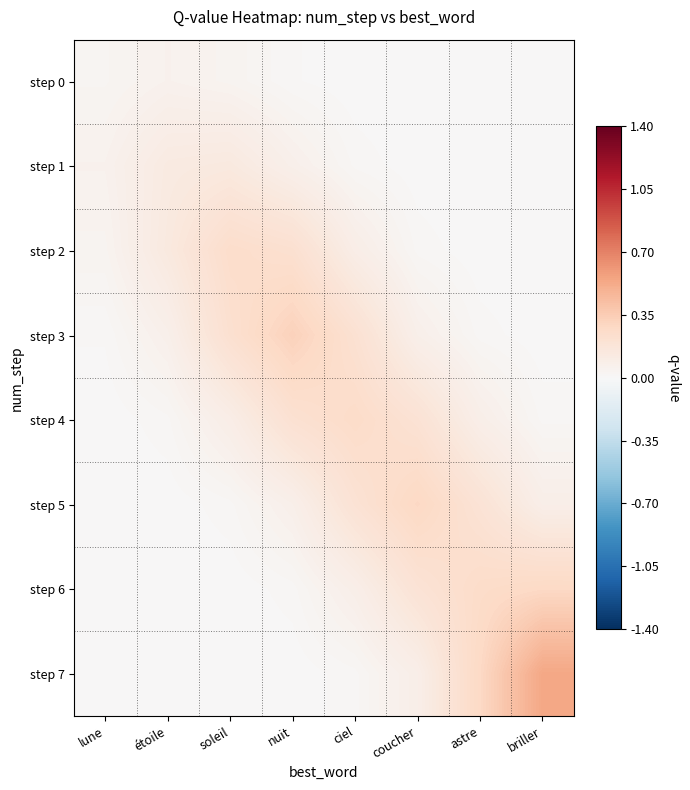

Reading left to right, extract all data points from this chart.

step 0: lune=0.0	étoile=0.1	soleil=0.0	nuit=0.0	ciel=0.0	coucher=0.0	astre=0.0	briller=0.0
step 1: lune=0.1	étoile=0.1	soleil=0.1	nuit=0.1	ciel=0.0	coucher=0.0	astre=0.0	briller=0.0
step 2: lune=0.0	étoile=0.1	soleil=0.2	nuit=0.2	ciel=0.1	coucher=0.0	astre=0.0	briller=0.0
step 3: lune=0.0	étoile=0.1	soleil=0.2	nuit=0.3	ciel=0.2	coucher=0.1	astre=0.0	briller=0.0
step 4: lune=0.0	étoile=0.0	soleil=0.1	nuit=0.2	ciel=0.3	coucher=0.2	astre=0.1	briller=0.0
step 5: lune=0.0	étoile=0.0	soleil=0.0	nuit=0.1	ciel=0.2	coucher=0.3	astre=0.2	briller=0.1
step 6: lune=0.0	étoile=0.0	soleil=0.0	nuit=0.0	ciel=0.1	coucher=0.2	astre=0.3	briller=0.3
step 7: lune=0.0	étoile=0.0	soleil=0.0	nuit=0.0	ciel=0.0	coucher=0.1	astre=0.3	briller=0.5